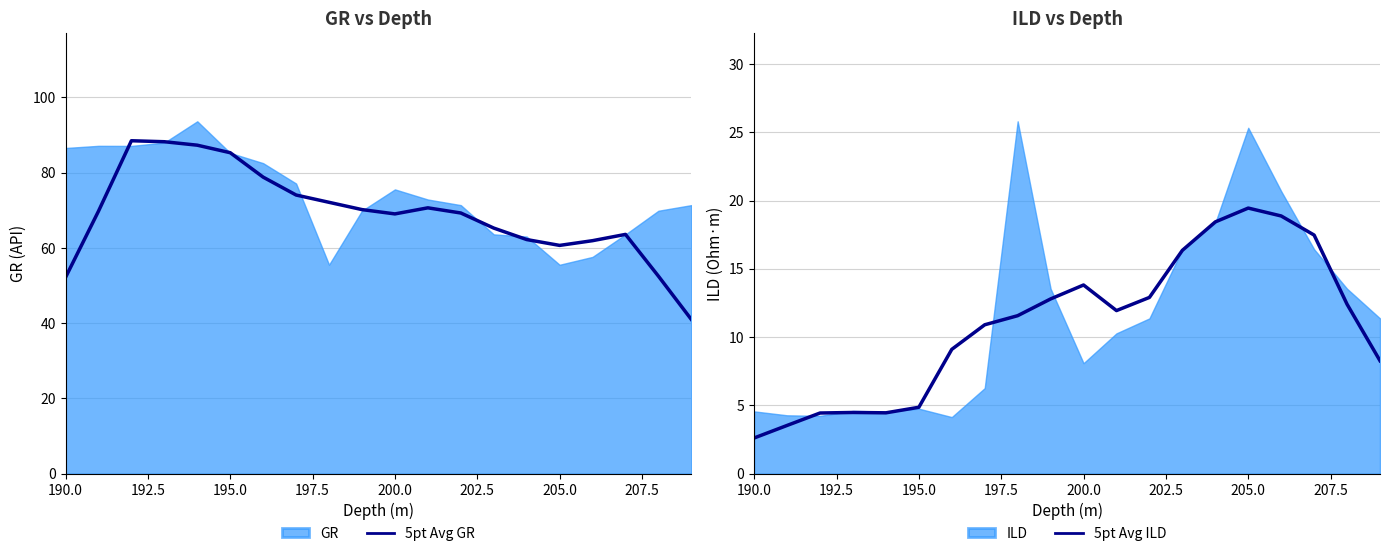

What is the highest value of the 5pt Avg GR series?

88.5